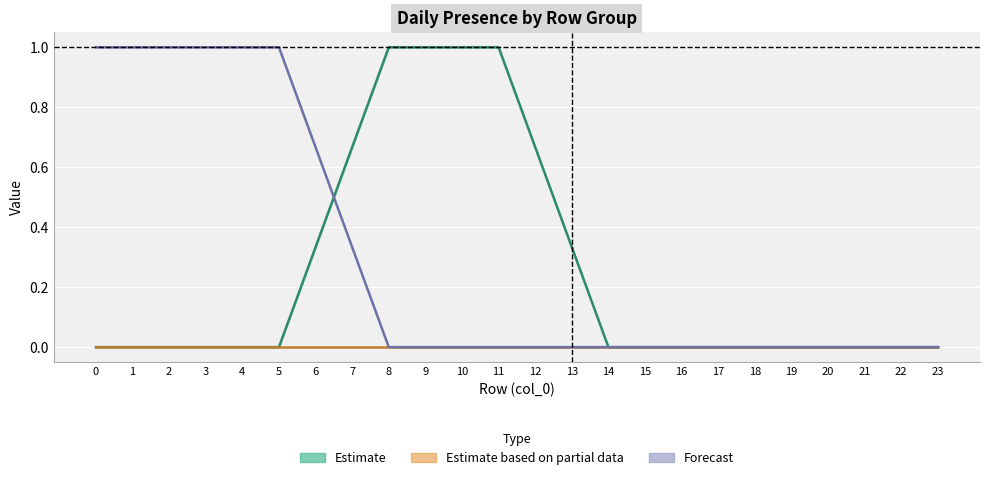

True or false: day21 and day2 cross at least once.

False